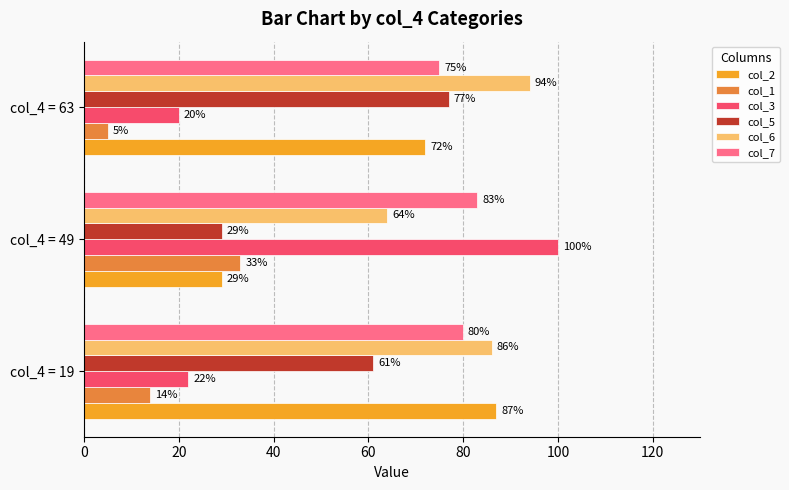

List the labels in order of col_7 value, smallest first.

col_4 = 63, col_4 = 19, col_4 = 49